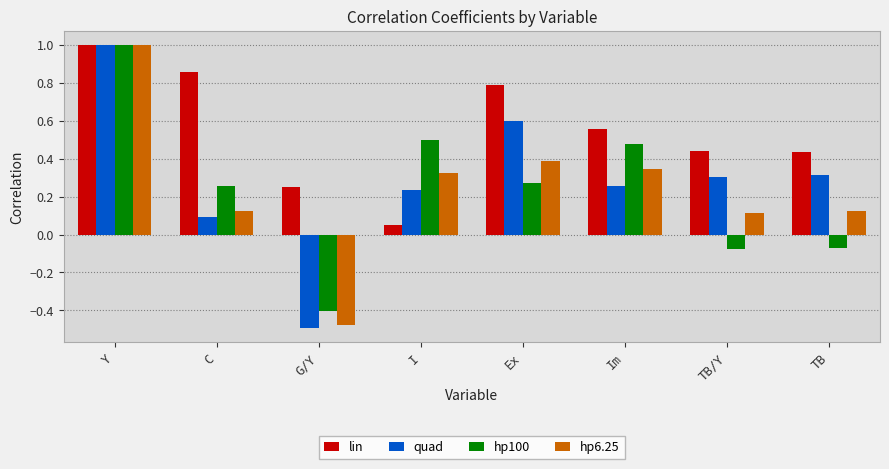

Which category has the lowest value across all series?

G/Y